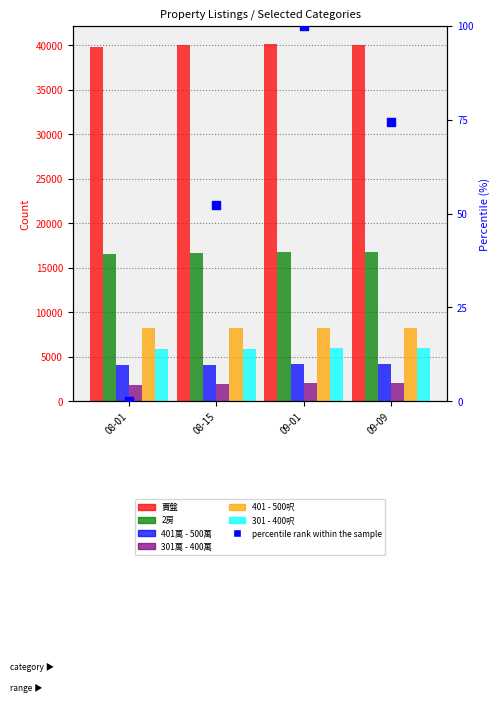

Which series has the largest Y range (max minus min)?

賣盤